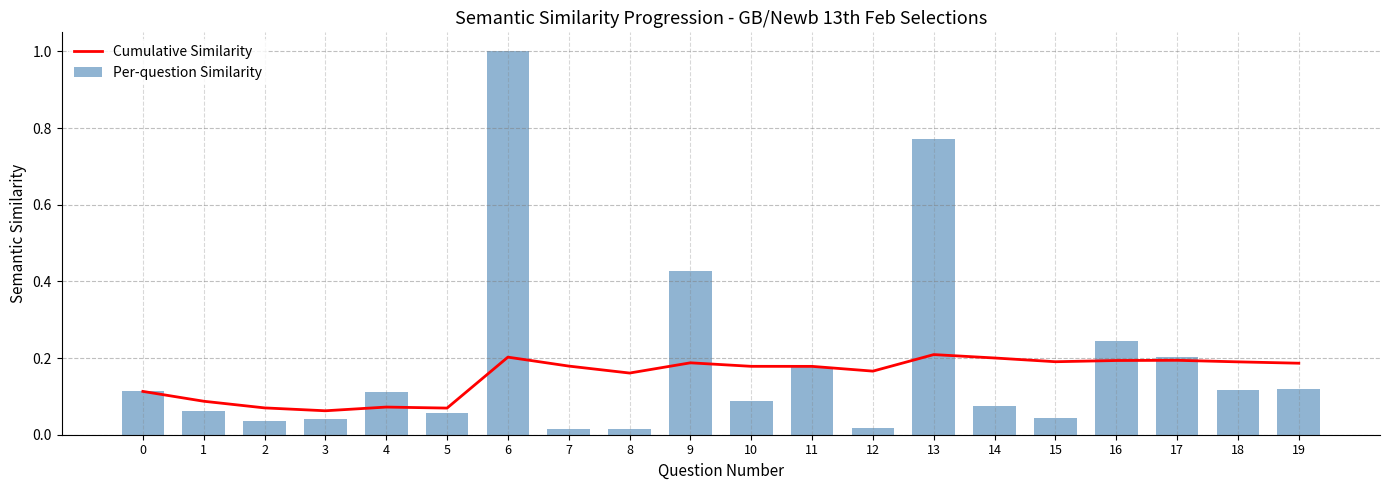

What is the value of the Per-question Similarity bar at the 15th from the left?

0.1